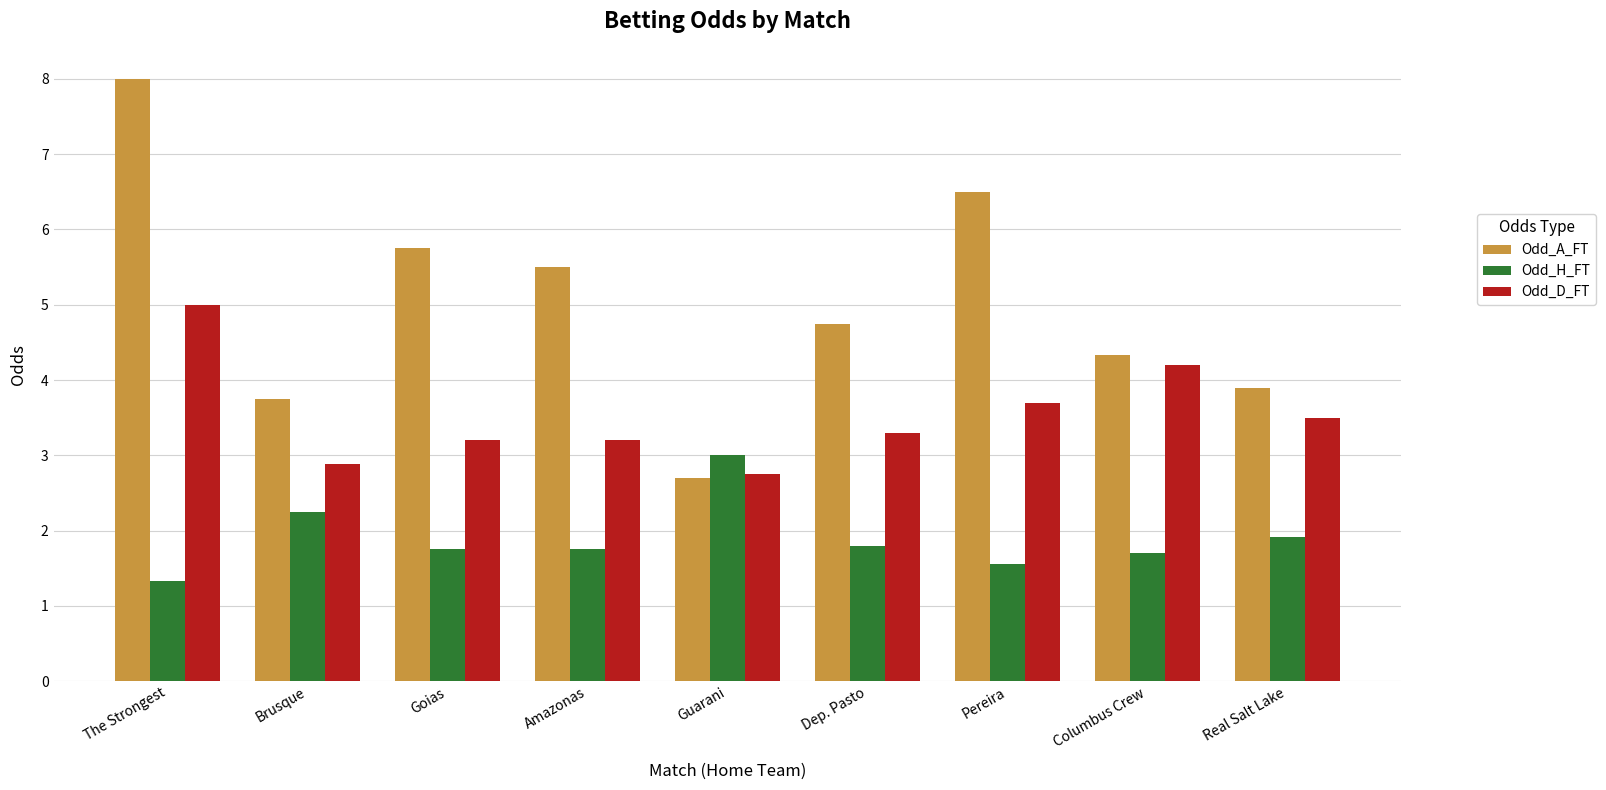

What is the difference between the maximum and minimum values in the Odd_H_FT series?

1.7